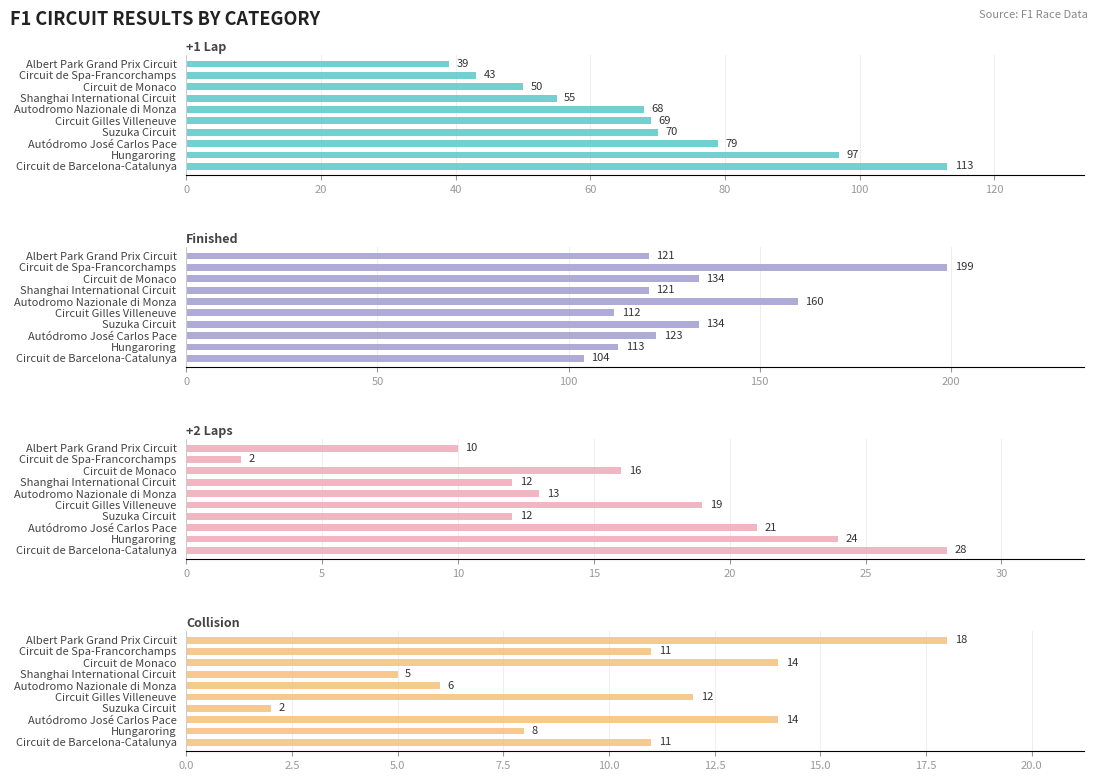

What is the value of the Finished bar at the 4th from the left?

134